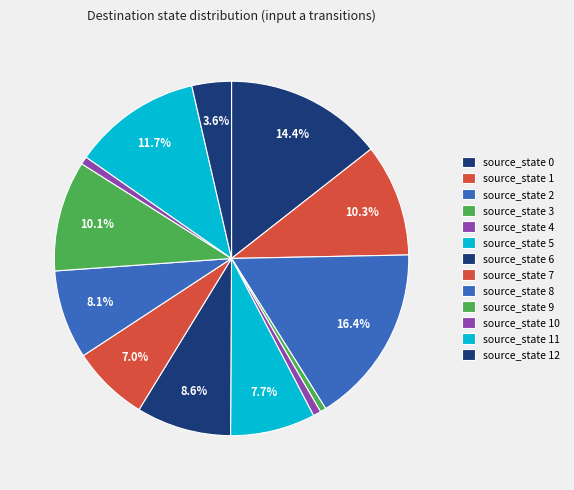

Combined, do source_state 5 and source_state 10 account for over 50%?

No